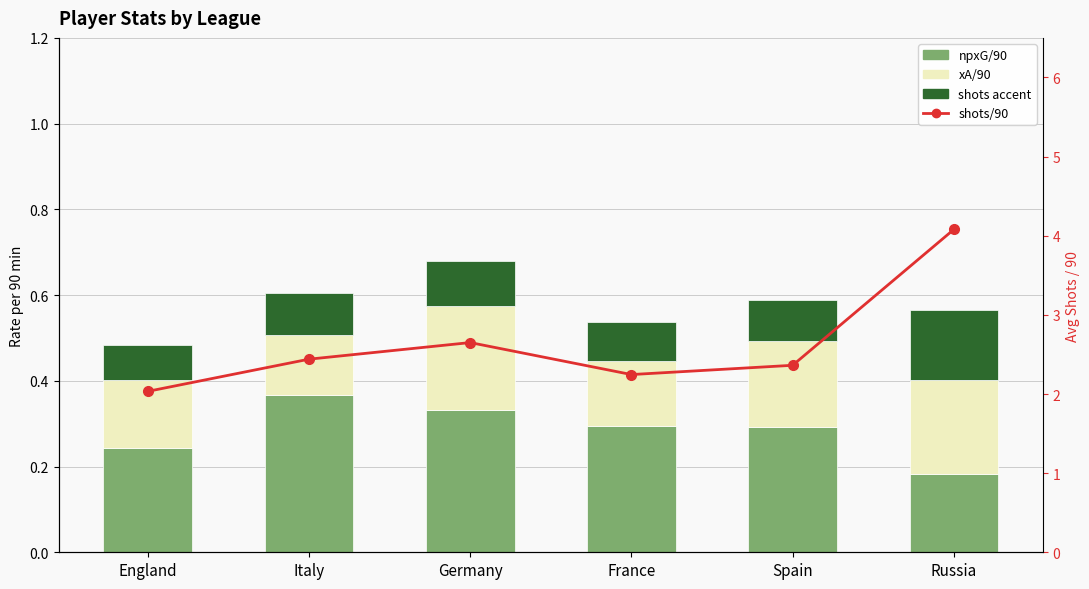

What is the value of the xA/90 bar at the 2nd from the left?

0.1